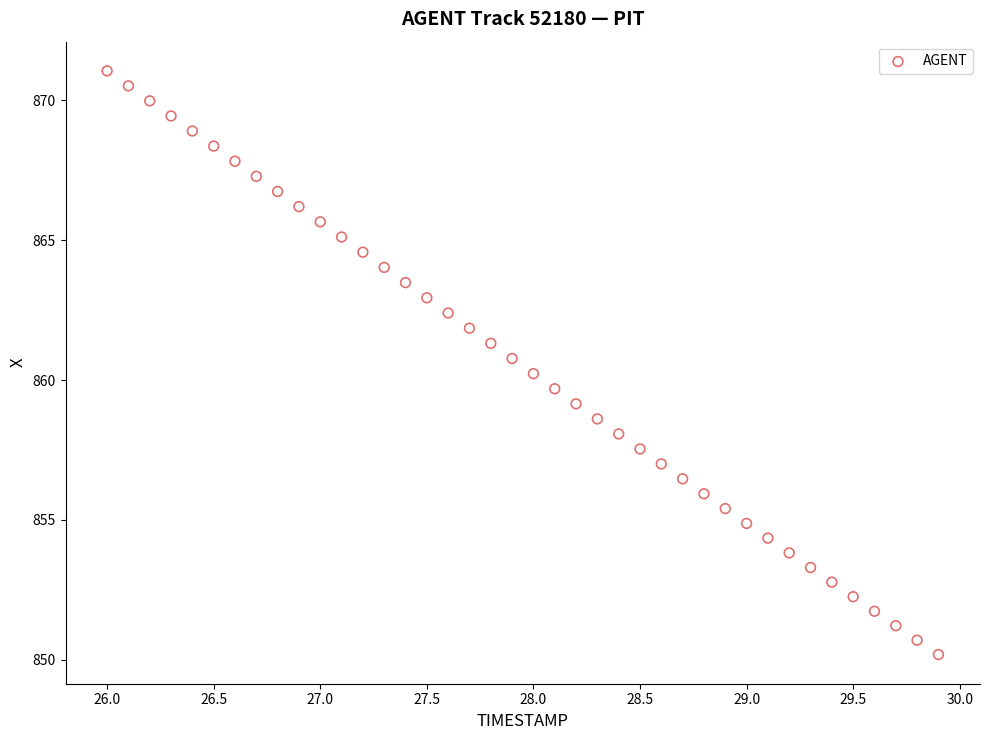

What is the range of Y values (max minus min)?

20.9